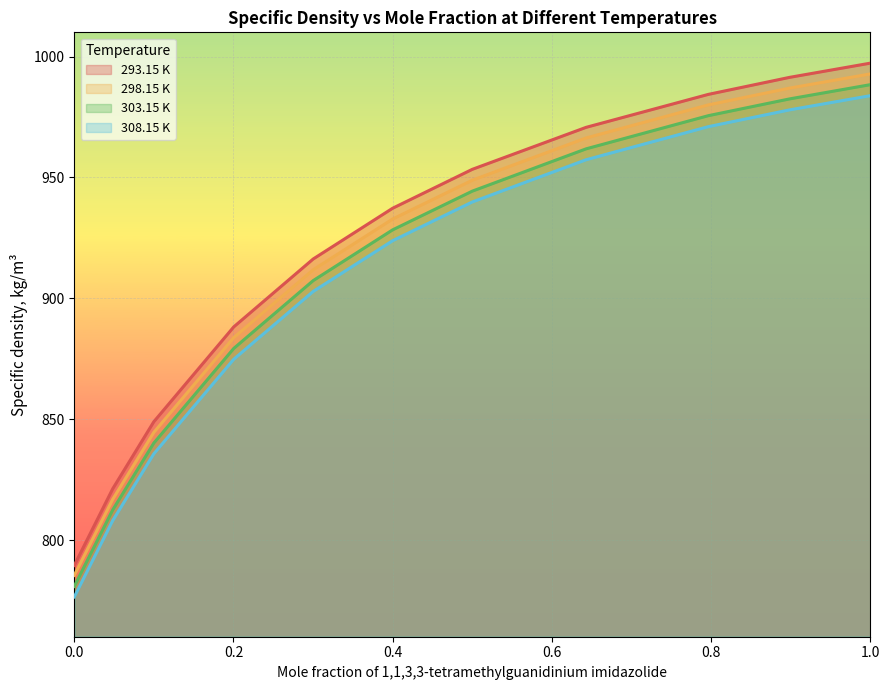

What is the sum of the 298.15 K values at 0.3999 and 0.0?

1718.2